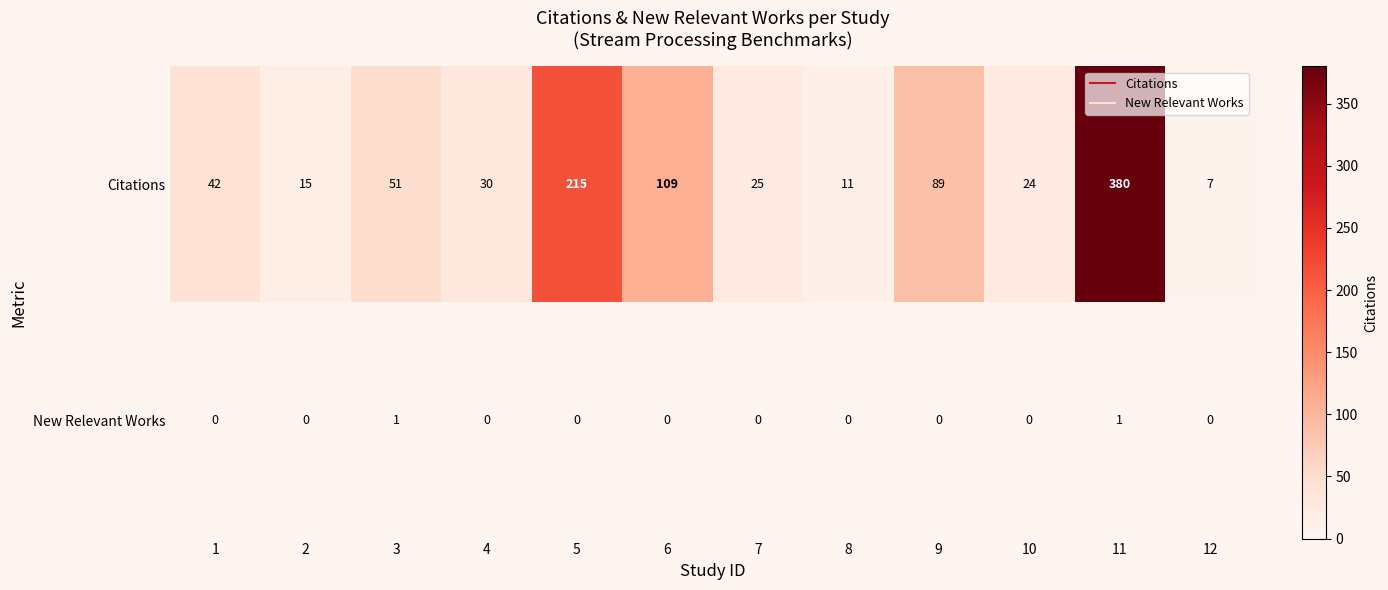

At which label does Citations reach its peak?

11